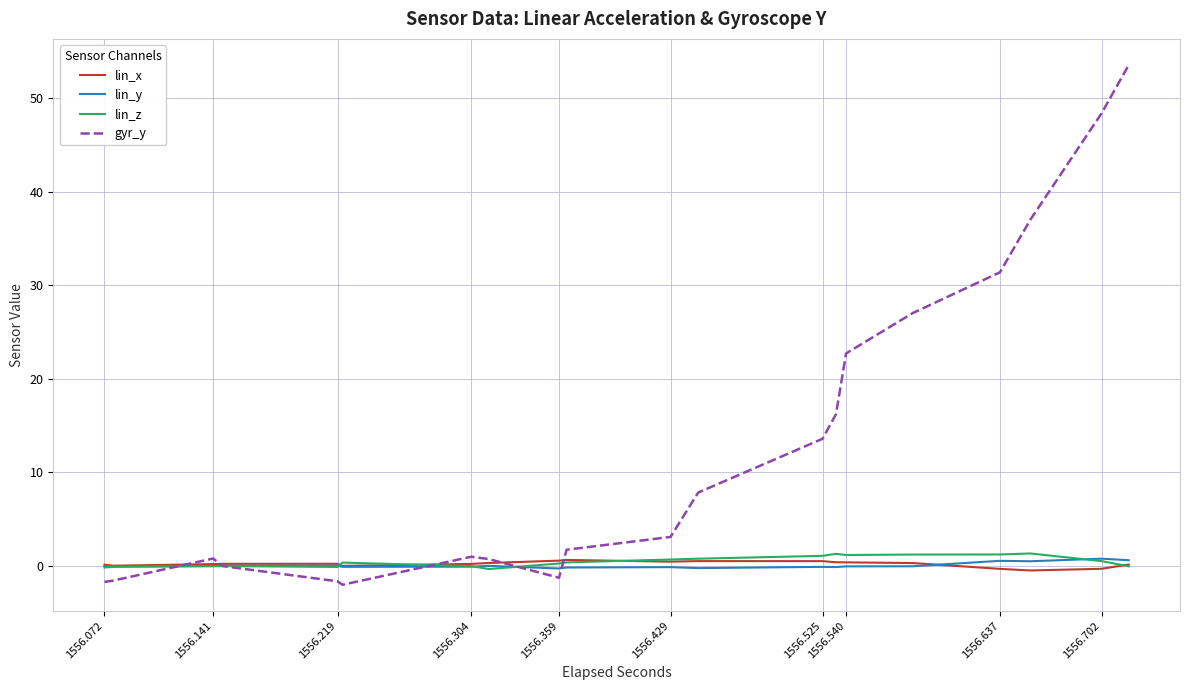

Rank the series at 1556.304 from lowest to highest value.

lin_y, lin_z, lin_x, gyr_y